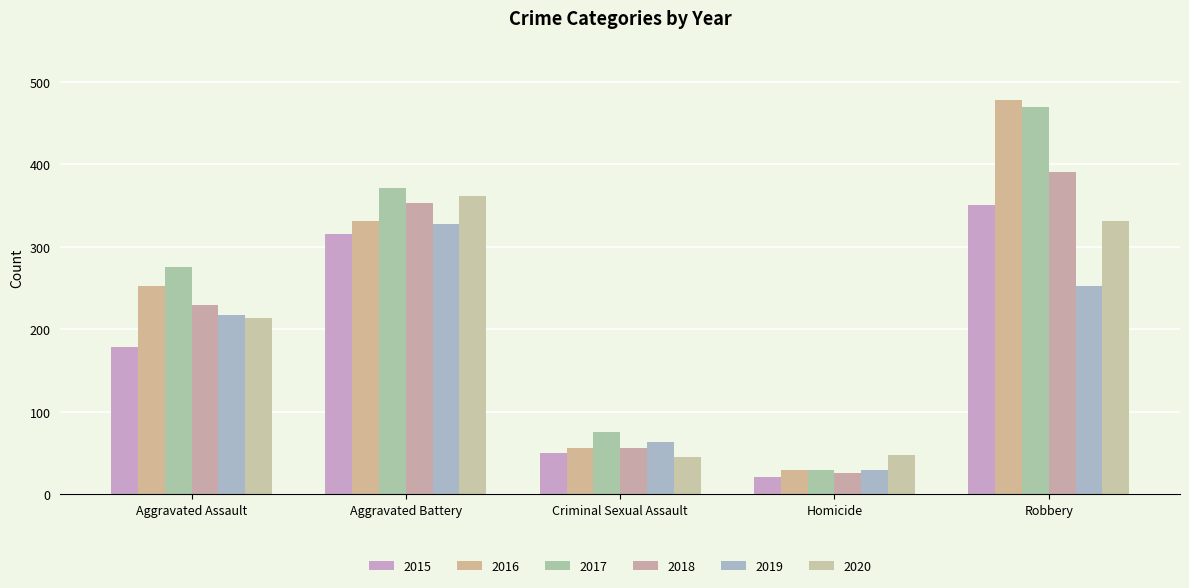

Rank the series at Aggravated Battery from highest to lowest value.

2017, 2020, 2018, 2016, 2019, 2015